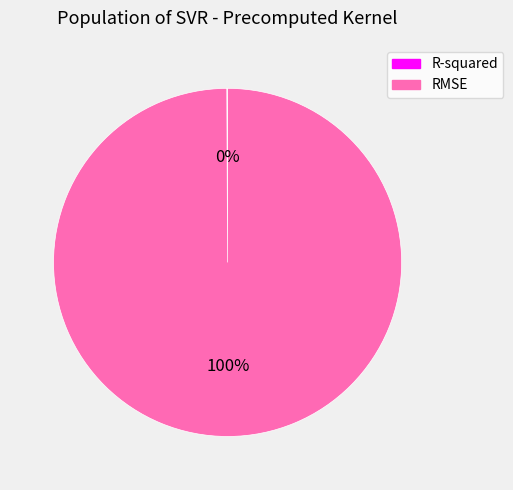

What is the largest slice in the pie chart?

RMSE